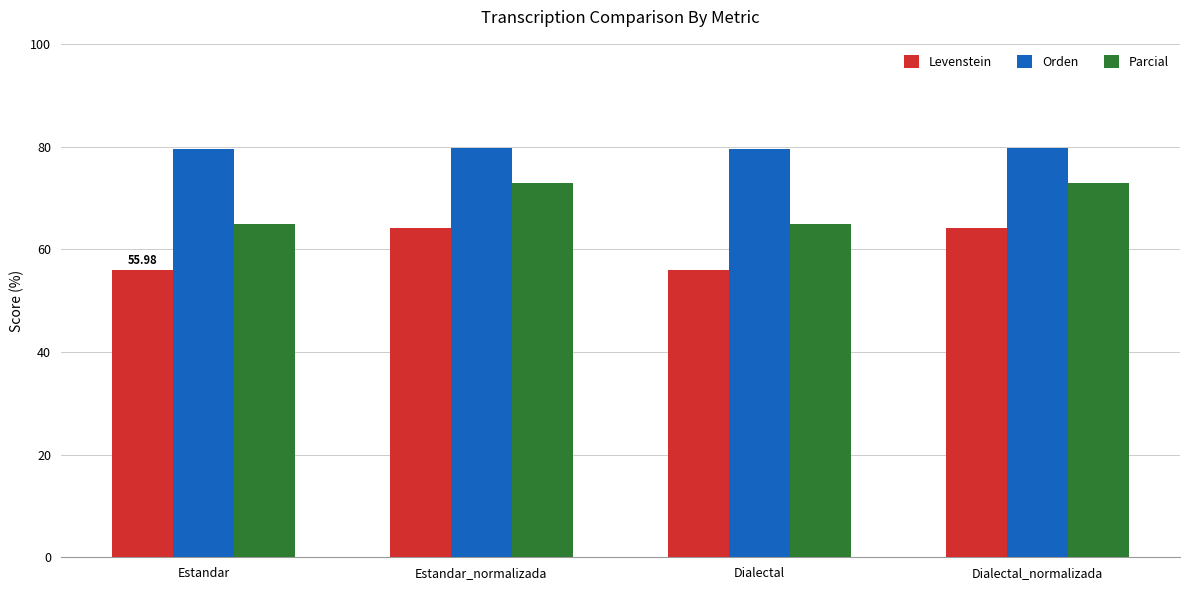

Read the Orden value at Dialectal.

79.6